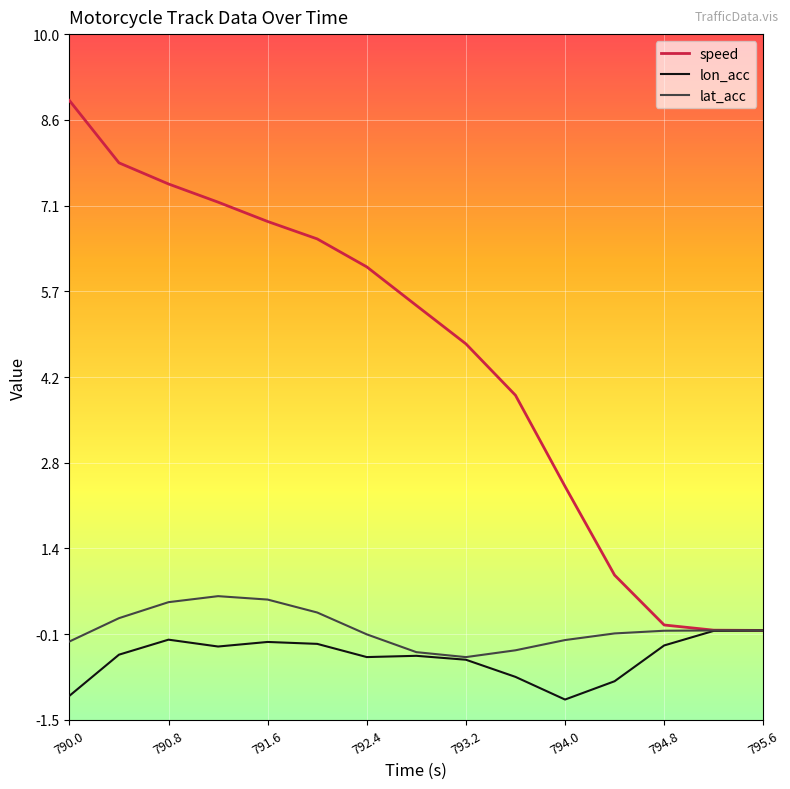

Rank the series by their maximum value, from lowest to highest.

lon_acc, lat_acc, speed